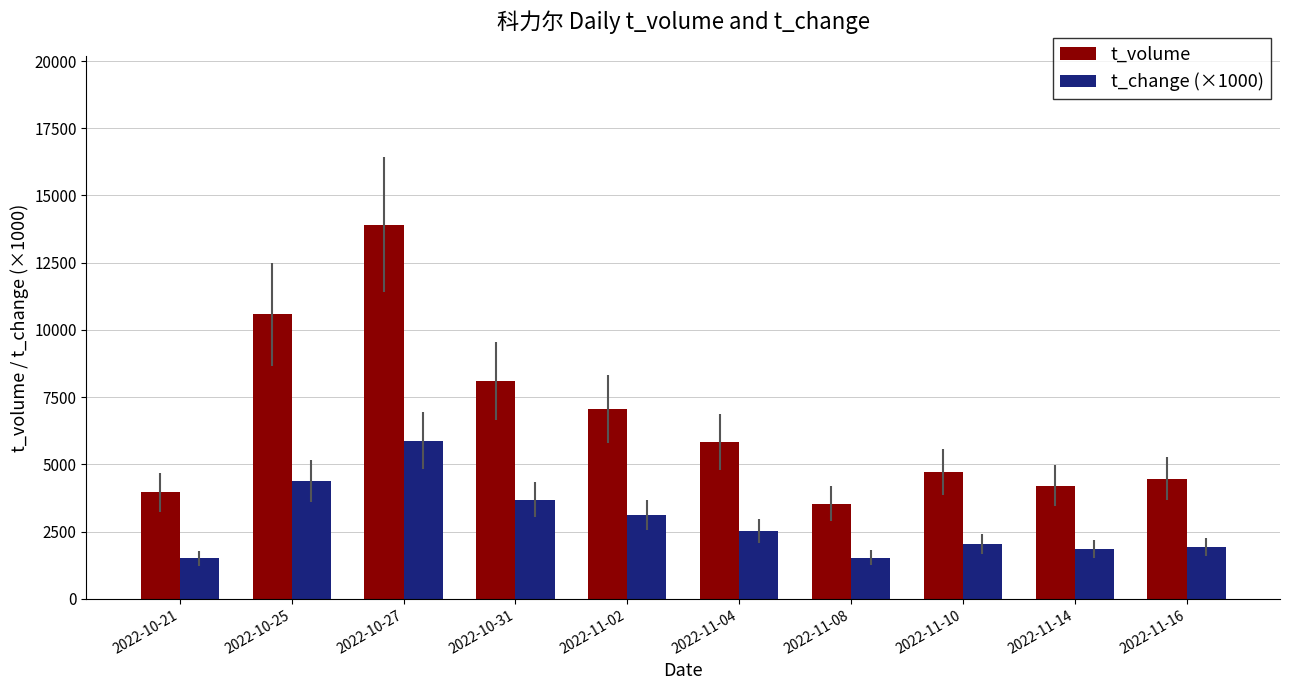

The t_volume series shows 4204 at 2022-11-14. True or false?

True